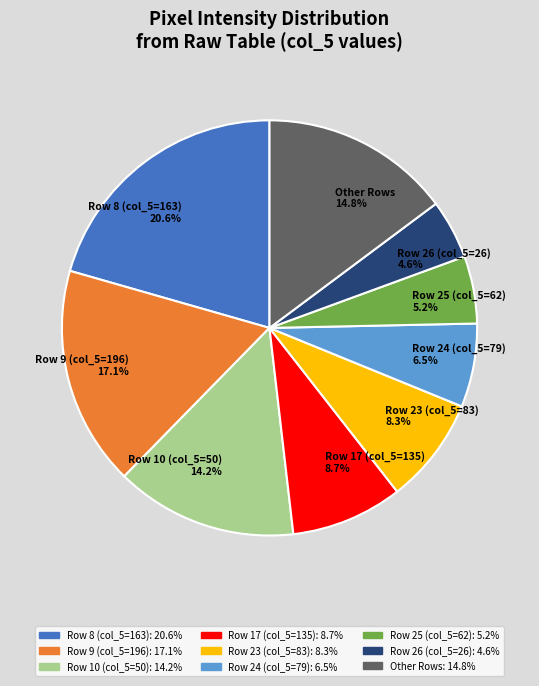

Which category has the biggest portion of the pie?

Row 8 (col_5=163)